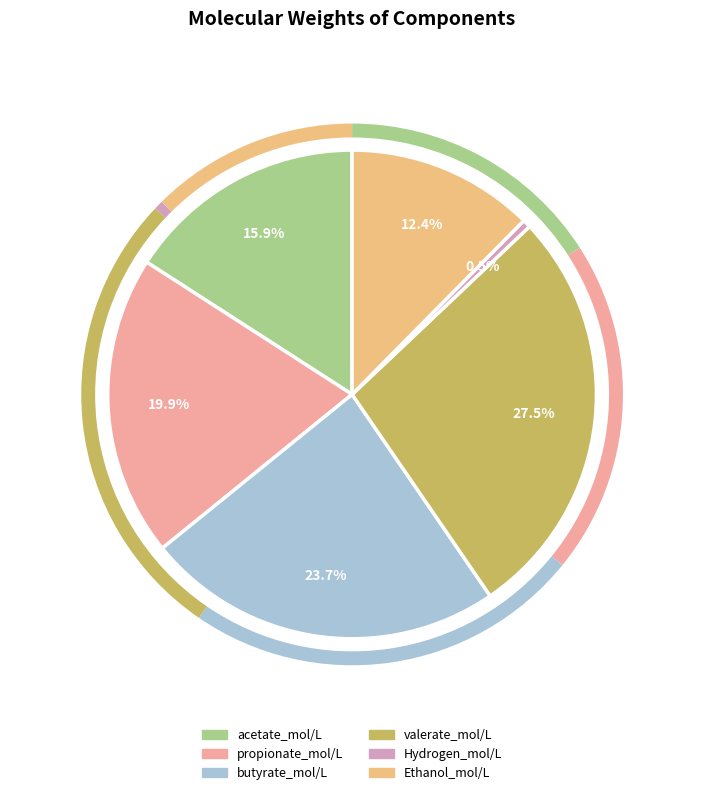

To the nearest percent, what is the difference between the propionate_mol/L and Hydrogen_mol/L slice percentages?

19%